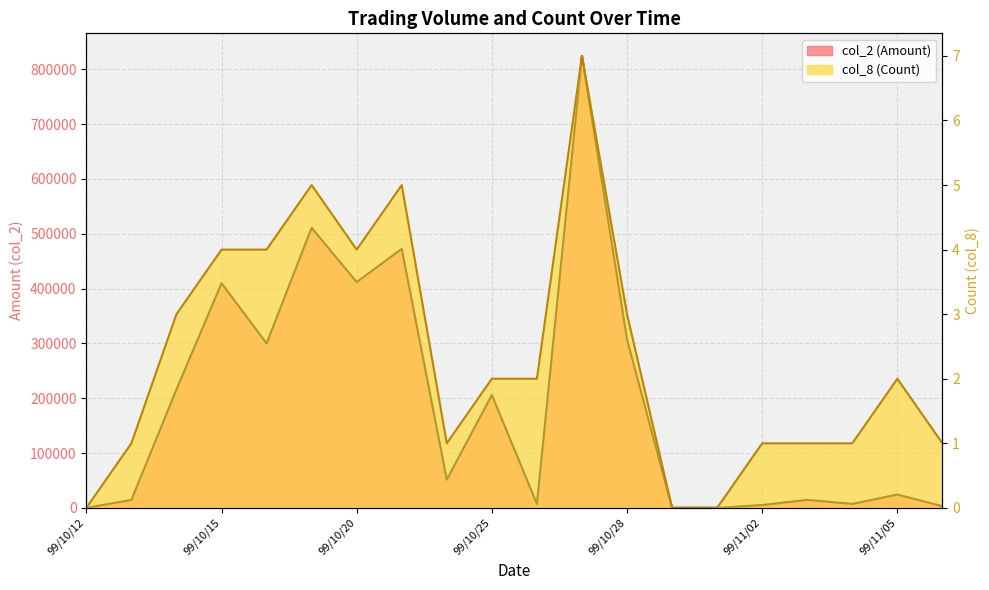

True or false: col_2 (Amount) has more than 0 points higher than both neighbors.

True